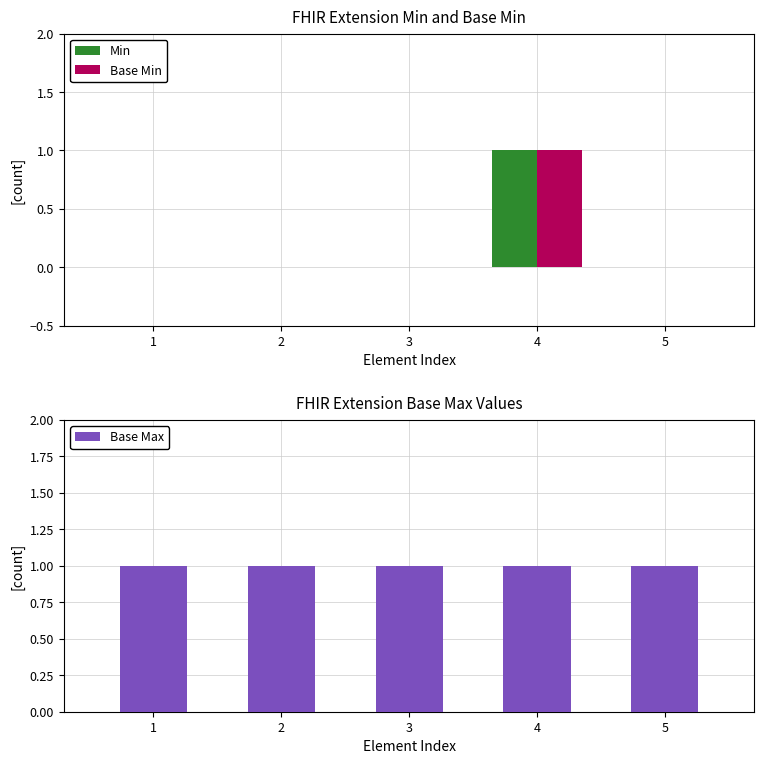

At 4, list the series in order from smallest to largest.

Min, Base Min, Base Max